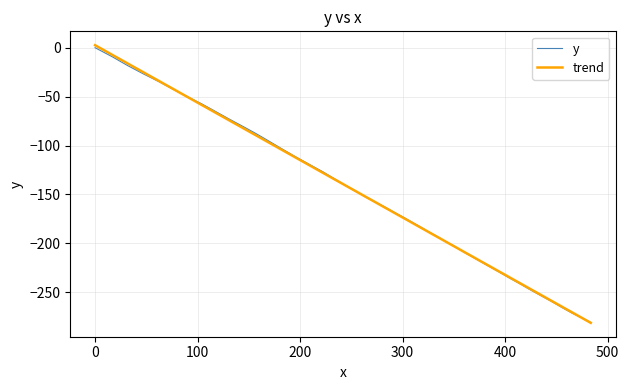

What is the minimum value shown in the chart?

-281.2